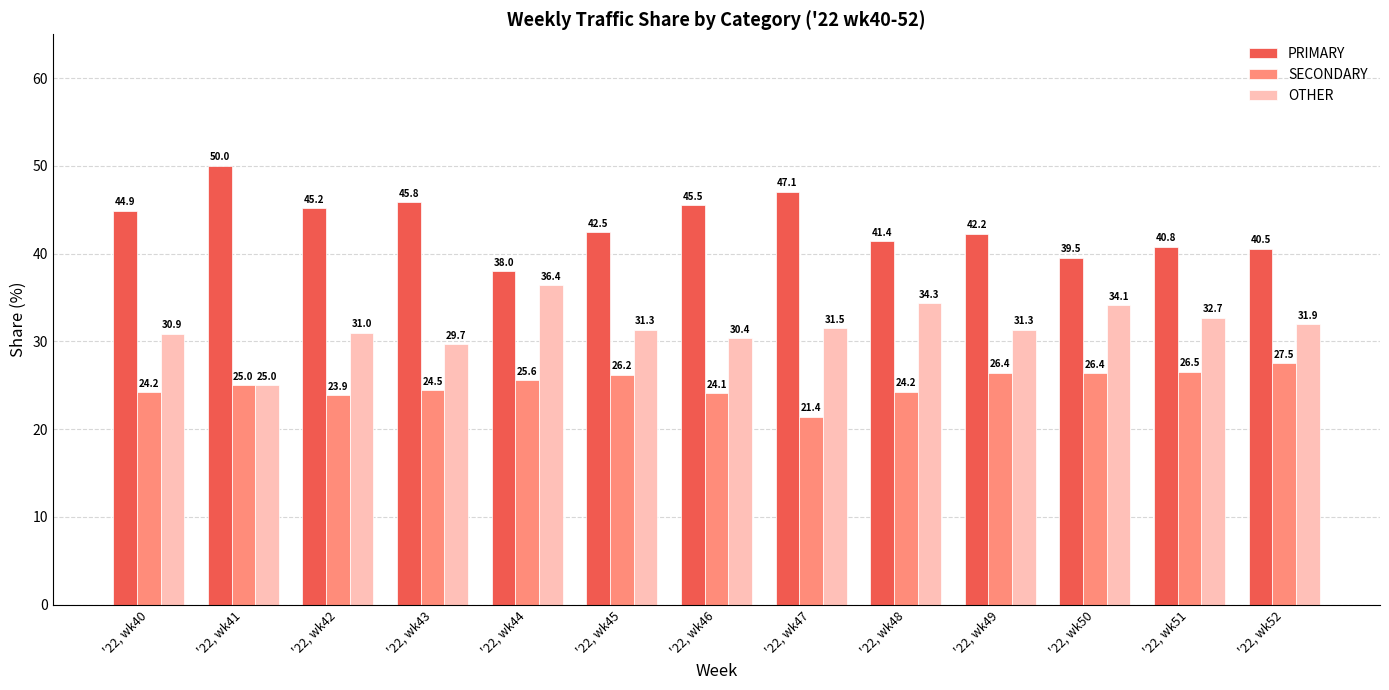

Which series changed the most between '22, wk44 and '22, wk47?

PRIMARY